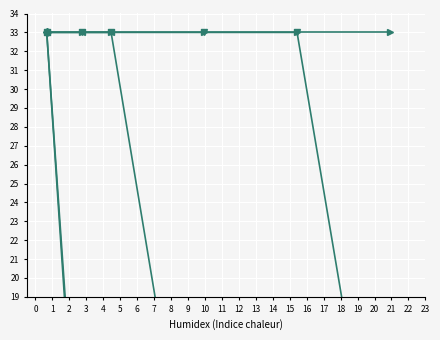

After their last crossing, which series has the higher values: 5100 or 4950?

5100